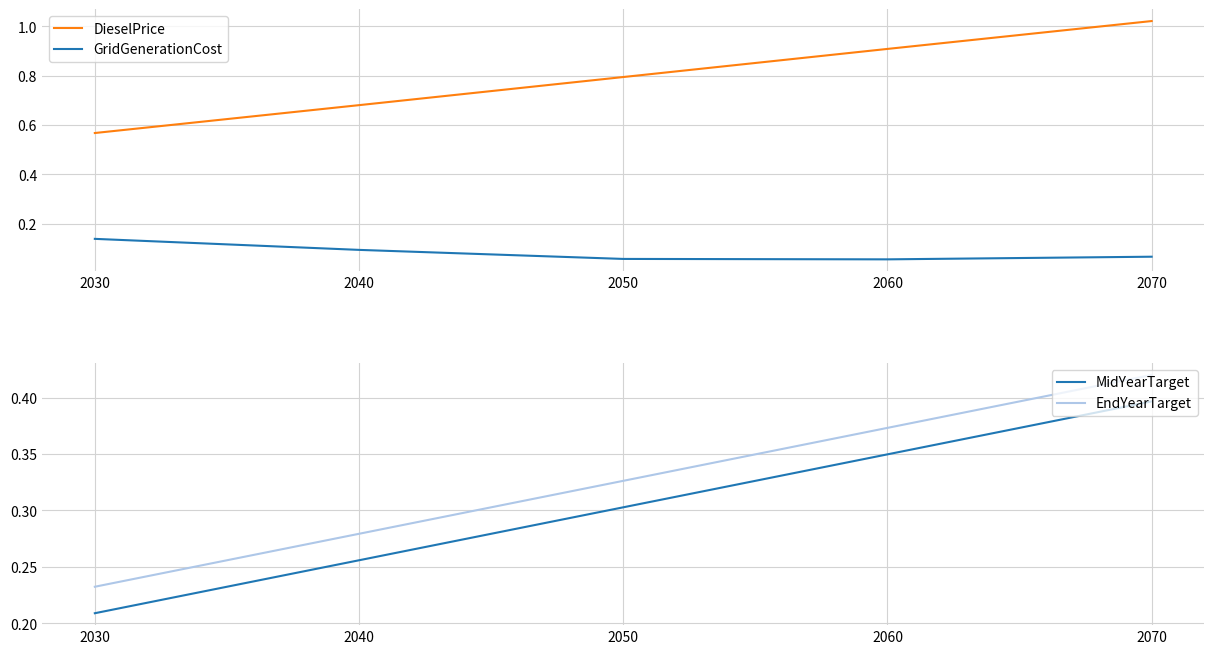

Rank the series at 2070 from lowest to highest value.

GridGenerationCost, MidYearTarget, EndYearTarget, DieselPrice